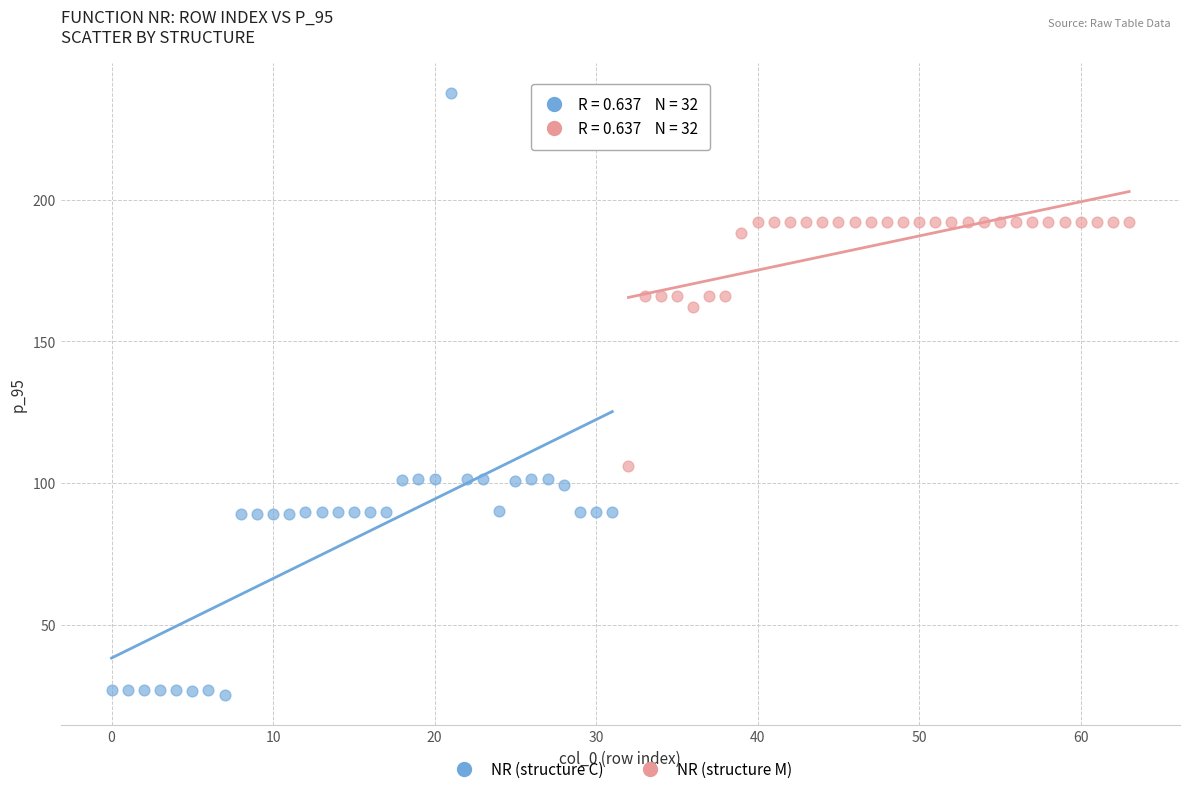

Which series has the widest spread of Y values?

NR (structure C)